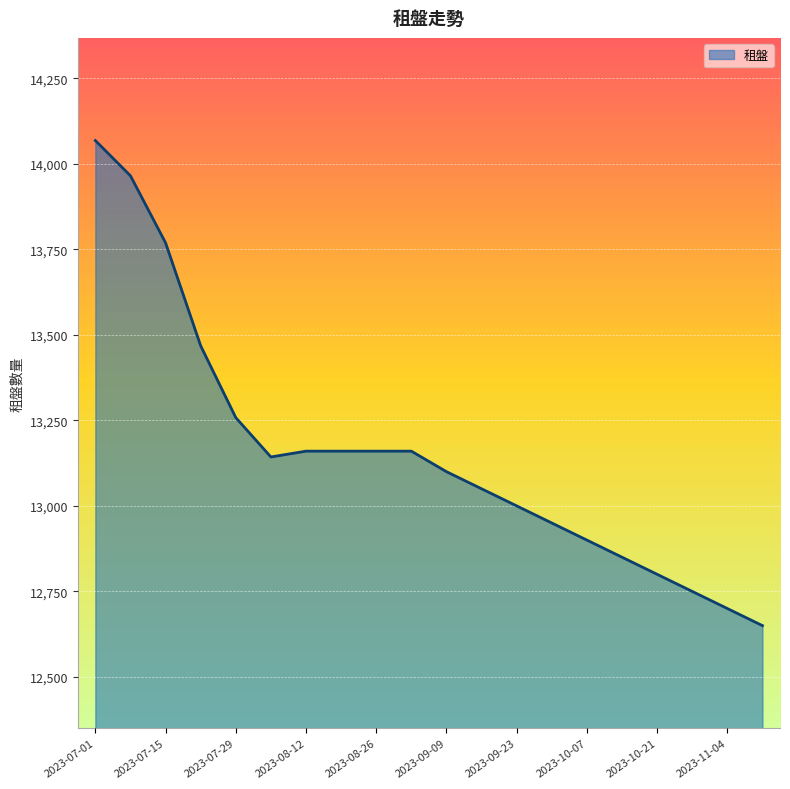

What is the minimum value shown in the chart?

12650